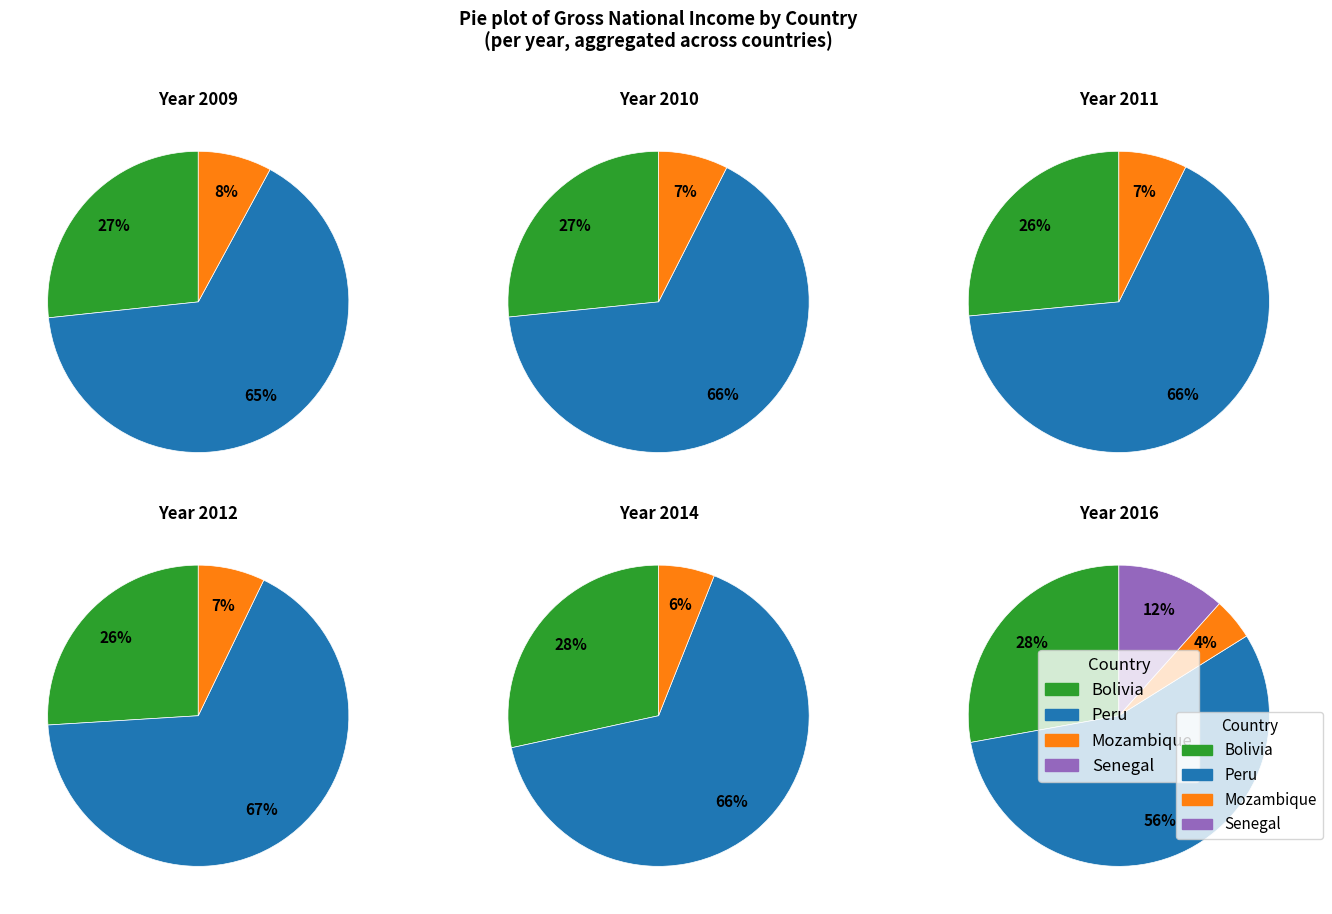

Is it true that 7 is 9% of the pie?

False